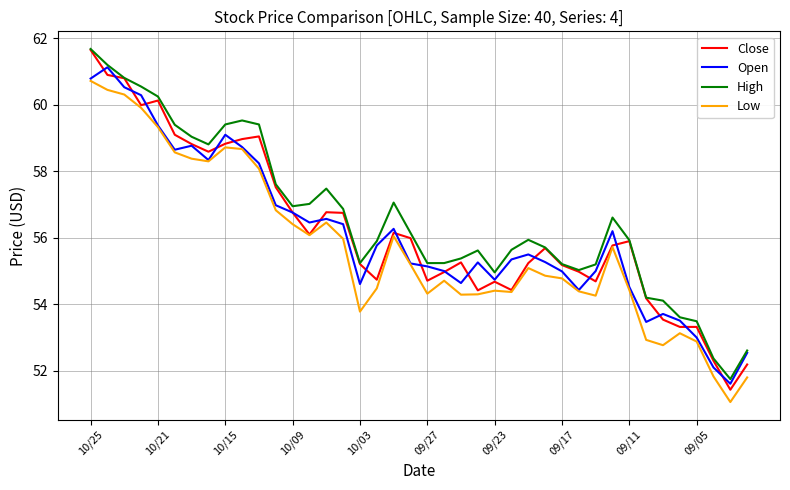

What is the difference between the maximum and minimum values in the High series?

9.9